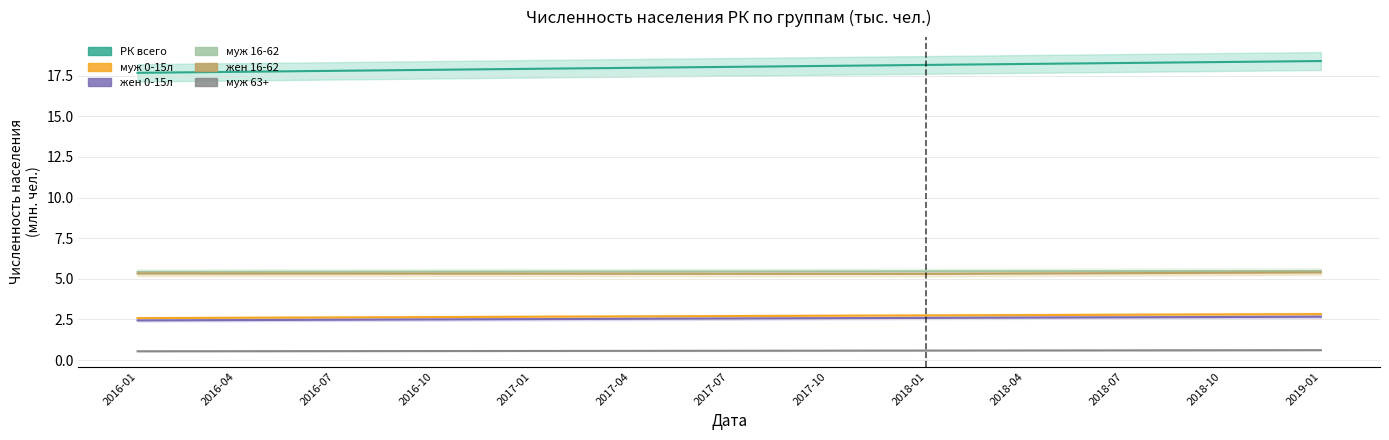

What is the difference between the highest and lowest values at 2018-10?

17.7